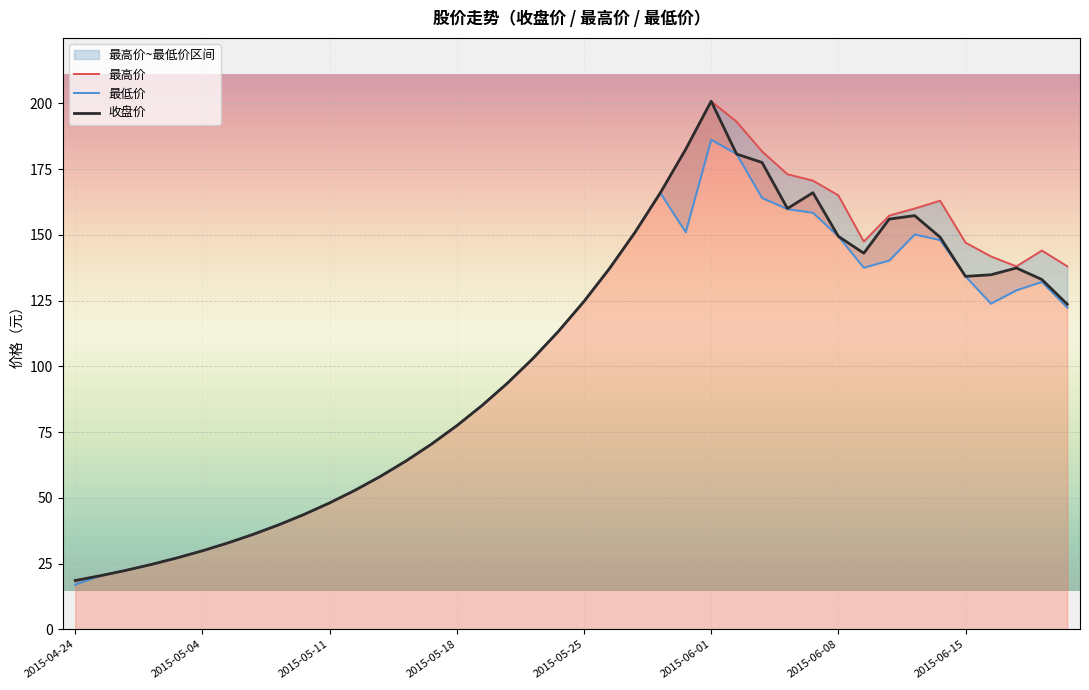

What is the average value of the 收盘价 series?

103.1